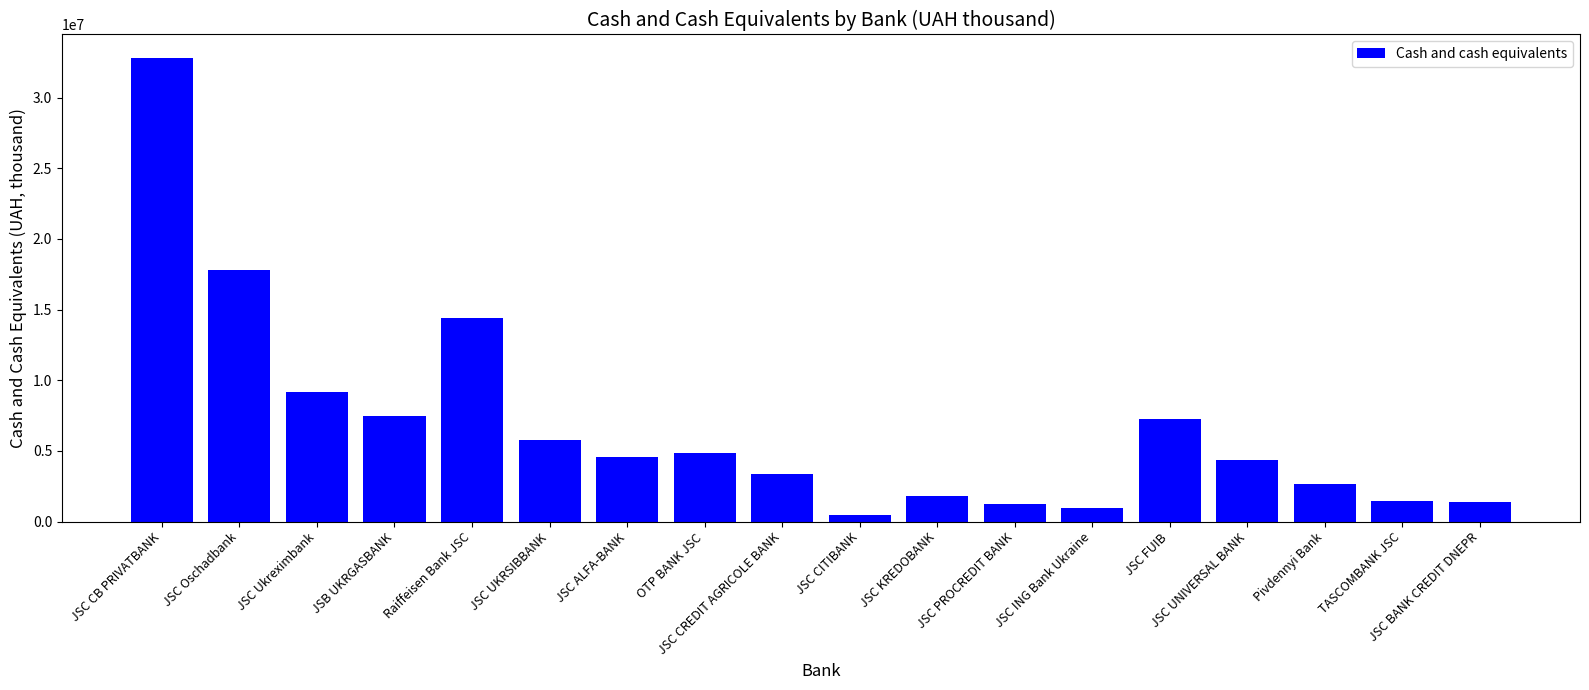

Where is the data nearest to the value 16646734?

JSC Oschadbank